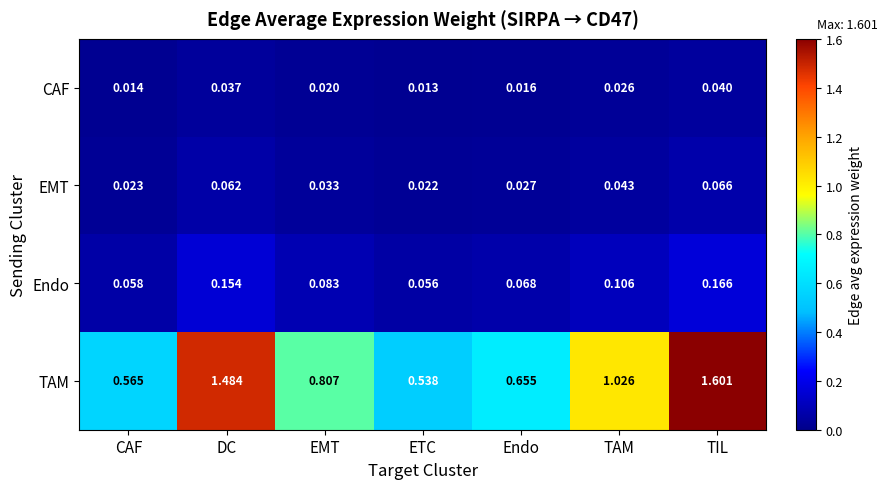

Which series has the widest spread of values?

TAM